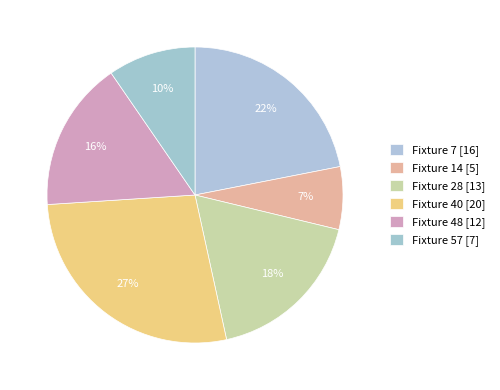

How many segments does this pie chart have?

6